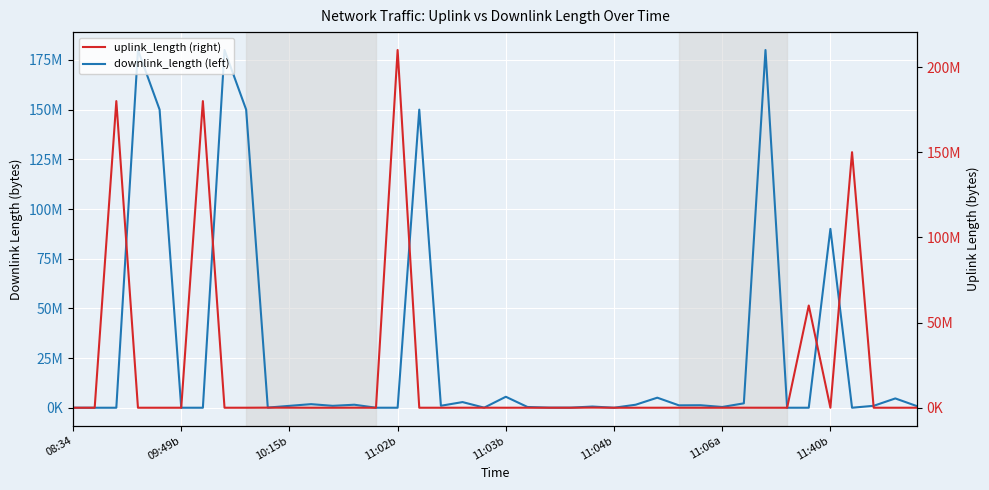

Which has a higher value, 21 or 9?

21